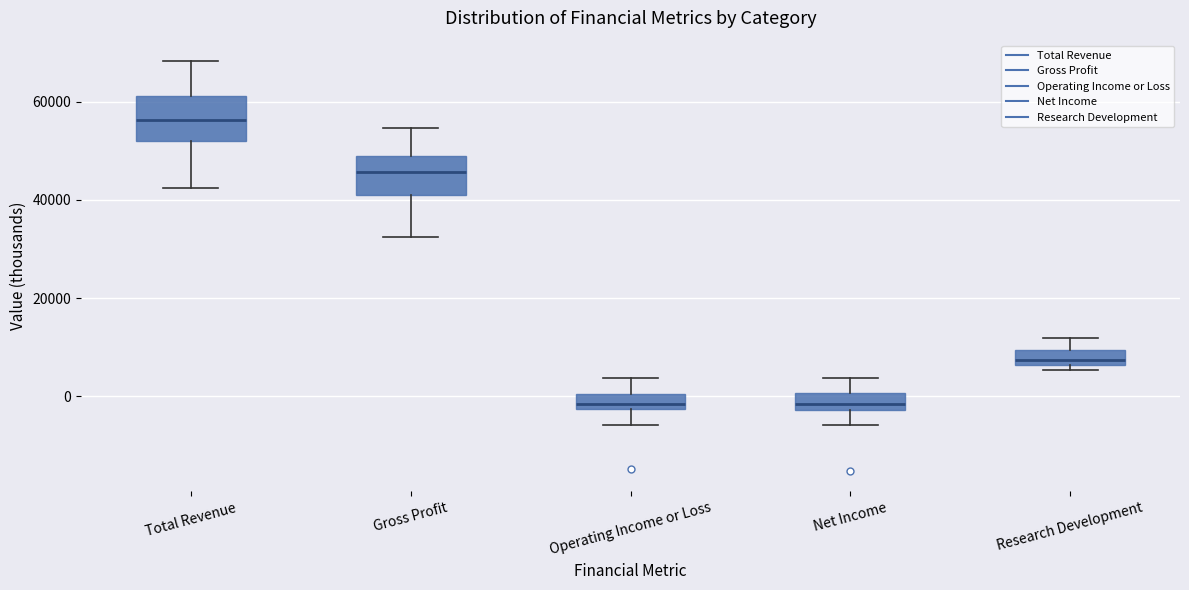

Reading left to right, read every box against the y-axis: the position of its median line, the range the box covers, and the ends of its whiskers. The values are not printed on the chart, so give them approximately, as read against the axis.

Total Revenue: median 56000, box 52000 to 62000, whiskers 42000 to 68000
Gross Profit: median 46000, box 42000 to 50000, whiskers 32000 to 54000
Operating Income or Loss: median -2000 (just above the box's lower edge), box -2000 to 0, whiskers -6000 to 4000
Net Income: median -2000 (just above the box's lower edge), box -2000 to 0, whiskers -6000 to 4000
Research Development: median 8000, box 6000 to 10000, whiskers 6000 (just below the box's lower edge) to 12000